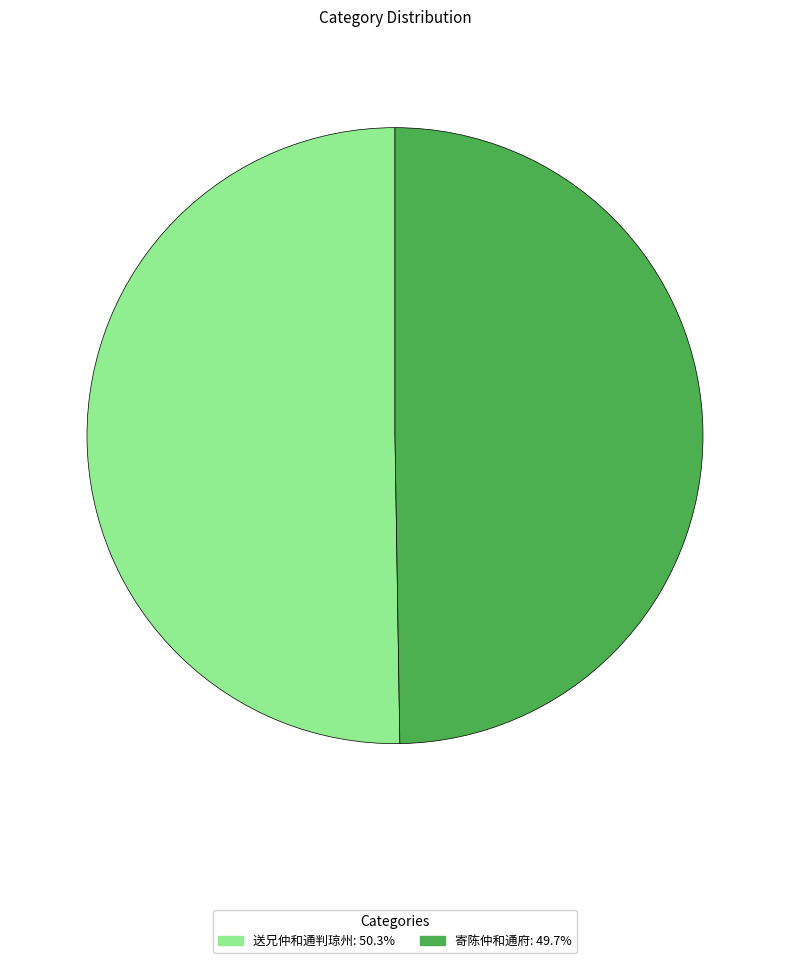

Combined, do 送兄仲和通判琼州 and 寄陈仲和通府 account for over 50%?

Yes